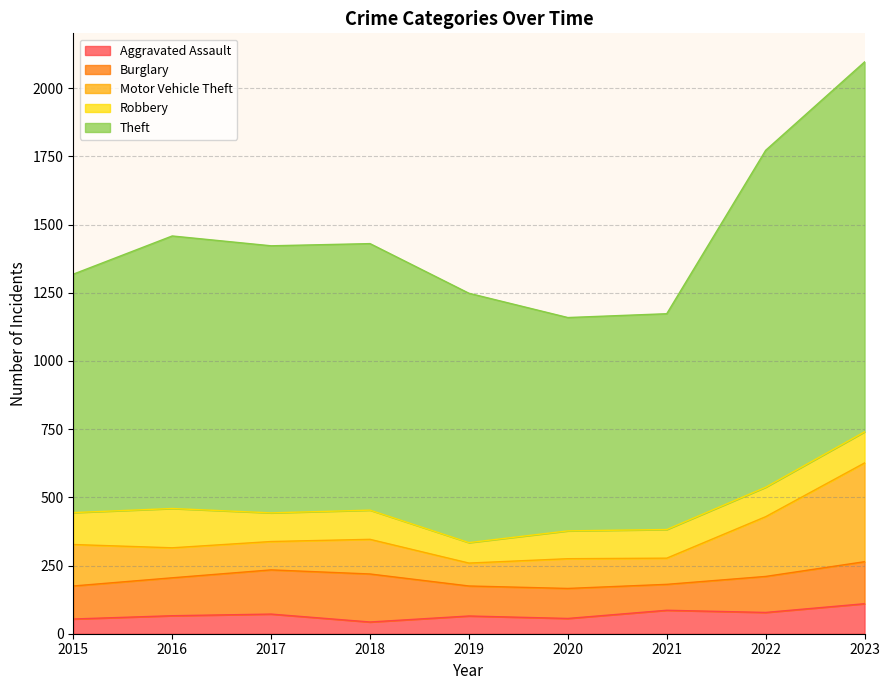

Reading right to left, extract all data points from this chart.

Aggravated Assault: 110	78	86	56	65	43	72	66	54
Burglary: 154	132	95	110	110	176	162	139	121
Motor Vehicle Theft: 362	219	96	109	84	127	104	110	152
Robbery: 114	108	105	102	75	107	105	144	117
Theft: 1356	1235	791	782	914	977	979	999	874